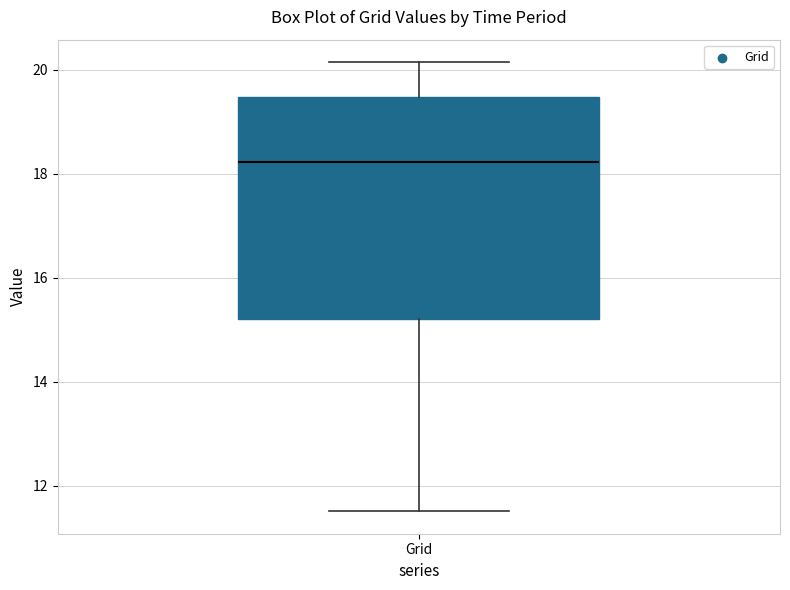

Read this box plot against the y-axis: the position of the median line, the range covered by the box, and the ends of both whiskers. The values are not printed on the chart, so give them approximately, as read against the axis.

median 18.2, box 15.2 to 19.4, whiskers 11.6 to 20.2